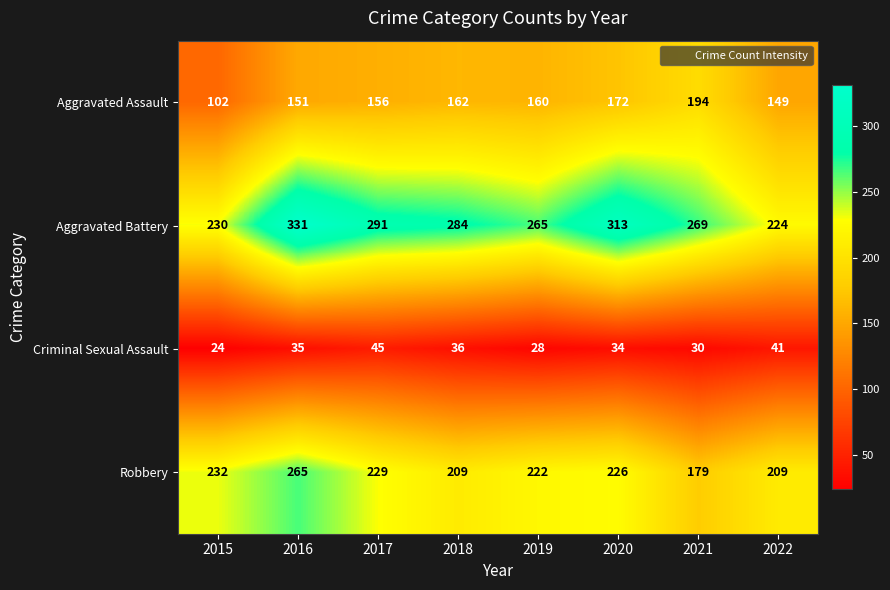

Count the number of data series in this chart.

4